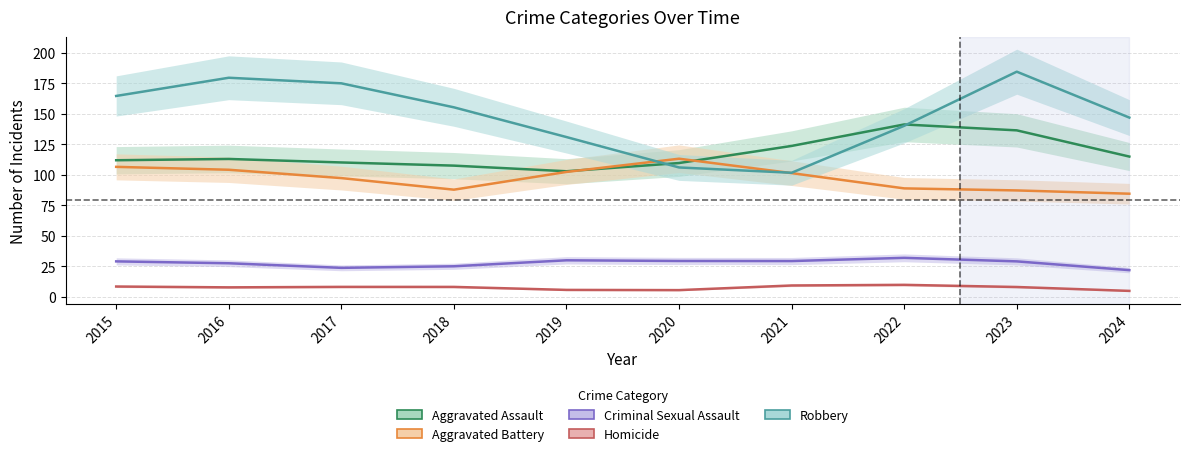

Which category has the highest value in the Aggravated Assault series?

2022